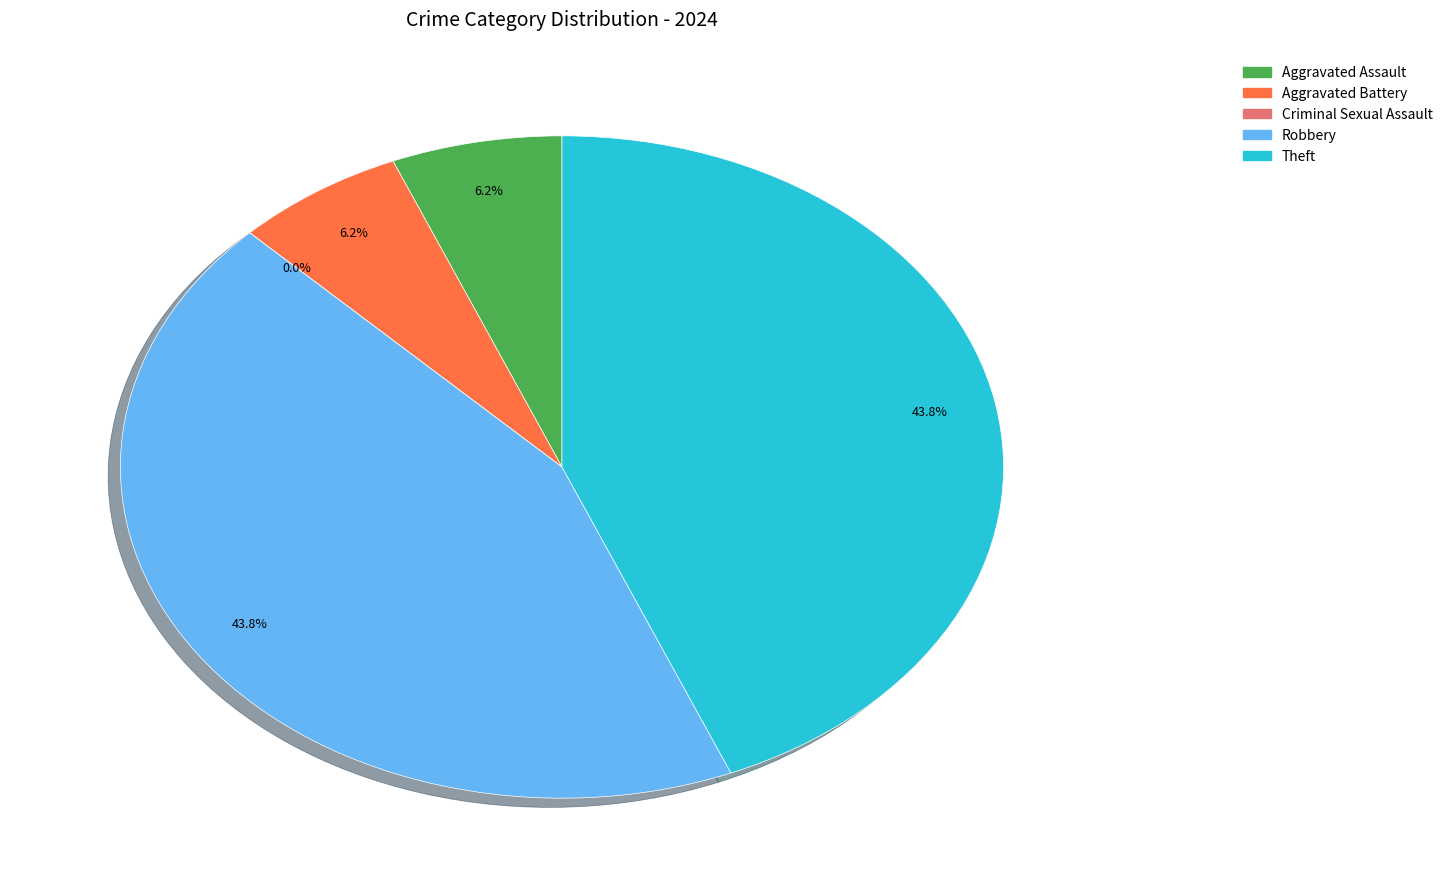

Rank the categories by value from lowest to highest.

Criminal Sexual Assault, Aggravated Assault, Aggravated Battery, Robbery, Theft